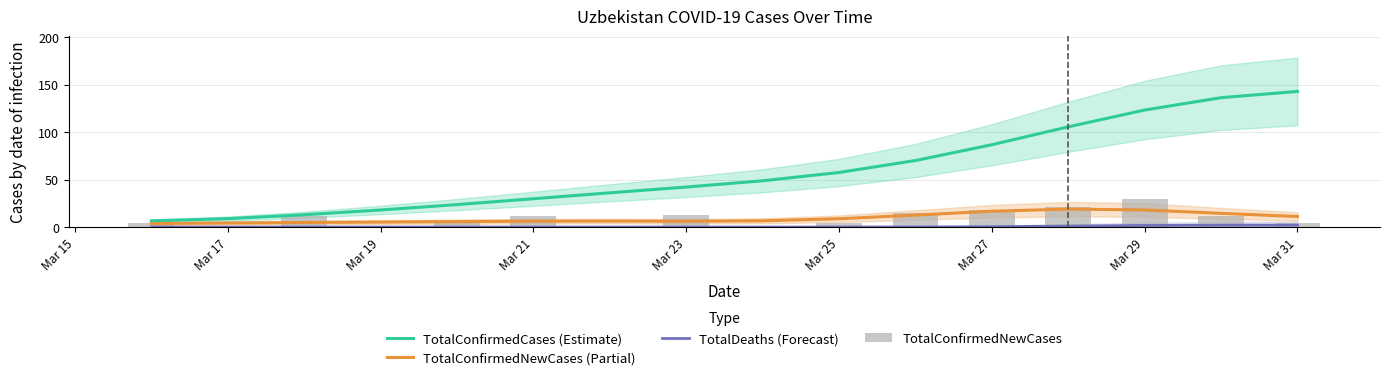

What is the value of the TotalConfirmedNewCases (Partial) bar at the 2nd from the left?

4.2